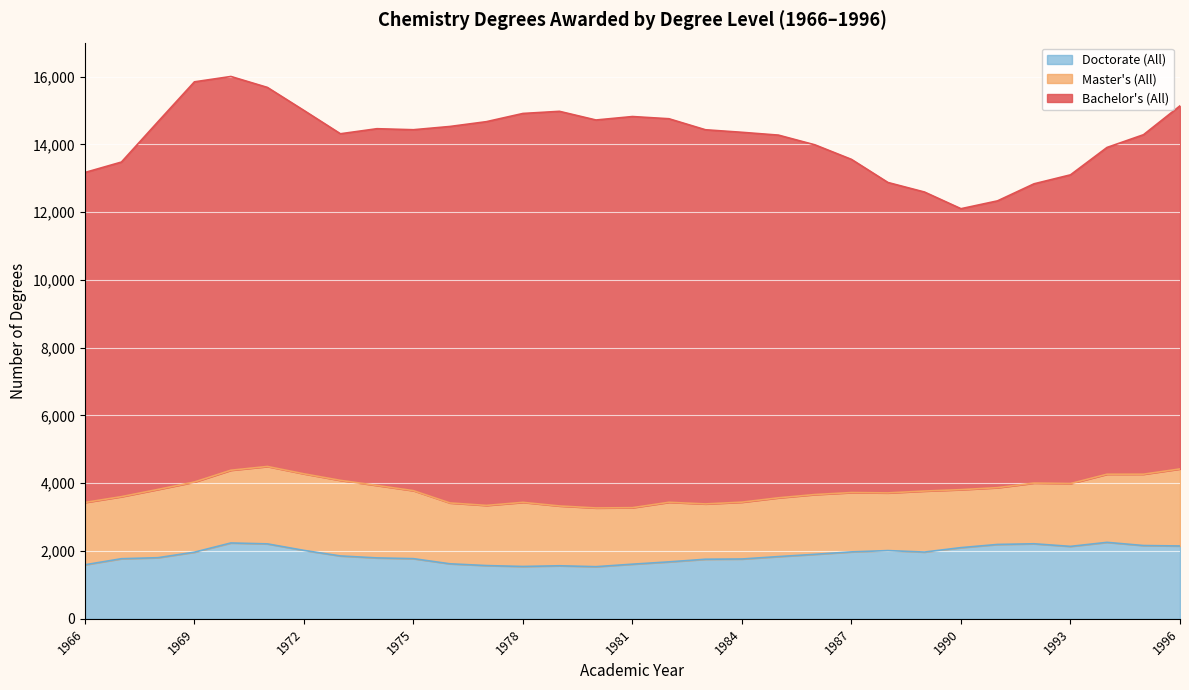

Is it true that Master's (All) equals 1016 at 1975?

False